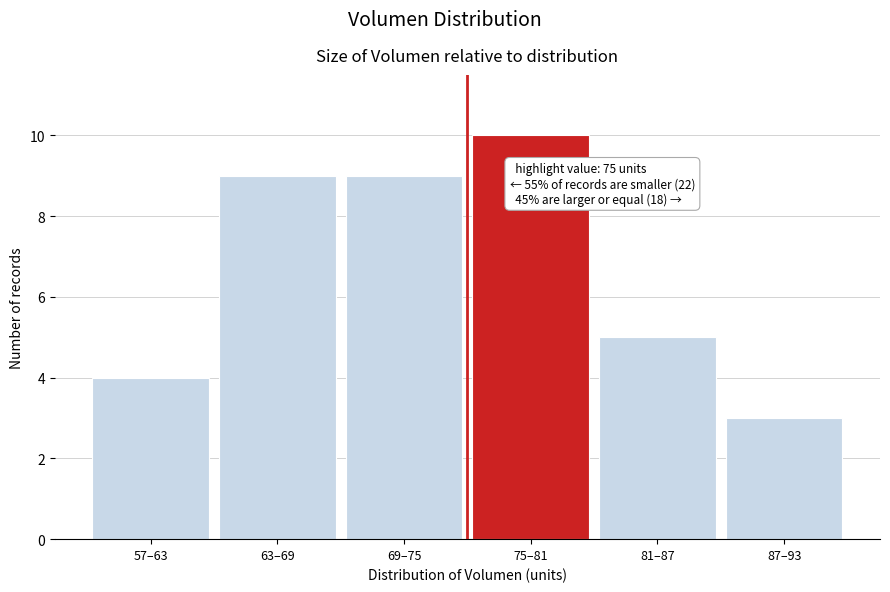

Reading right to left, what are all the values shown in this chart?

87–93=3	81–87=5	75–81=10	69–75=9	63–69=9	57–63=4